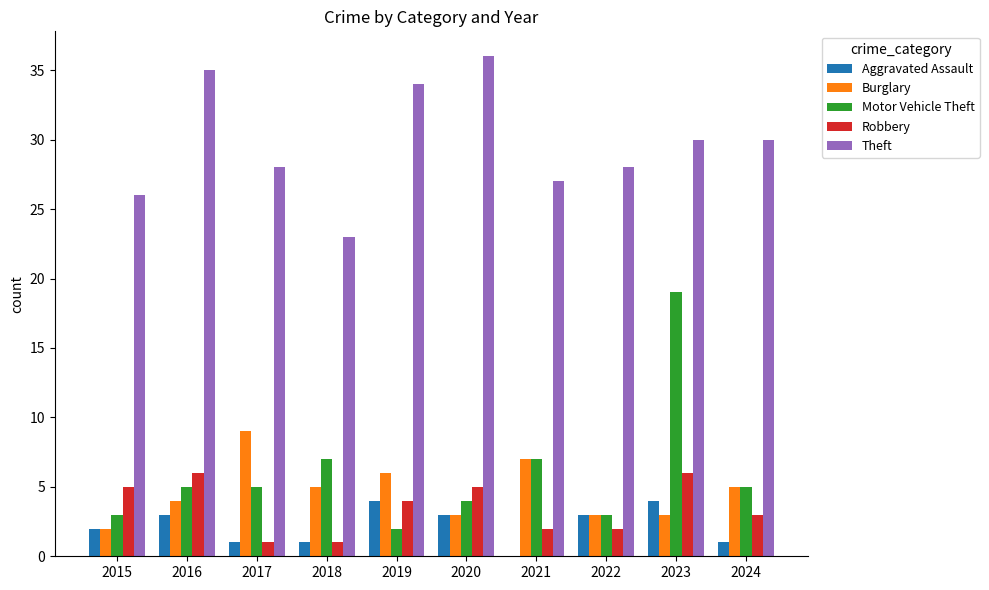

True or false: Motor Vehicle Theft has a value of 5 at 2017.

True